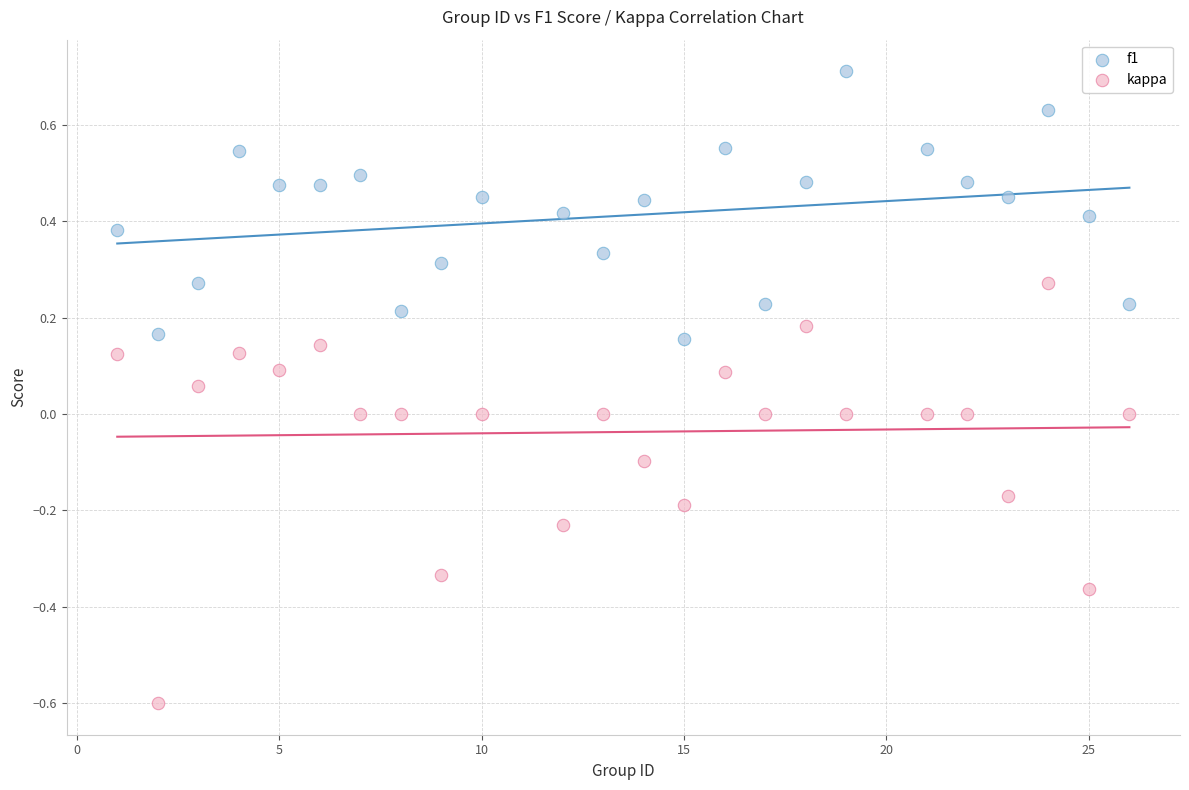

What is the X range (max minus min) for the scatter plot?

25.0